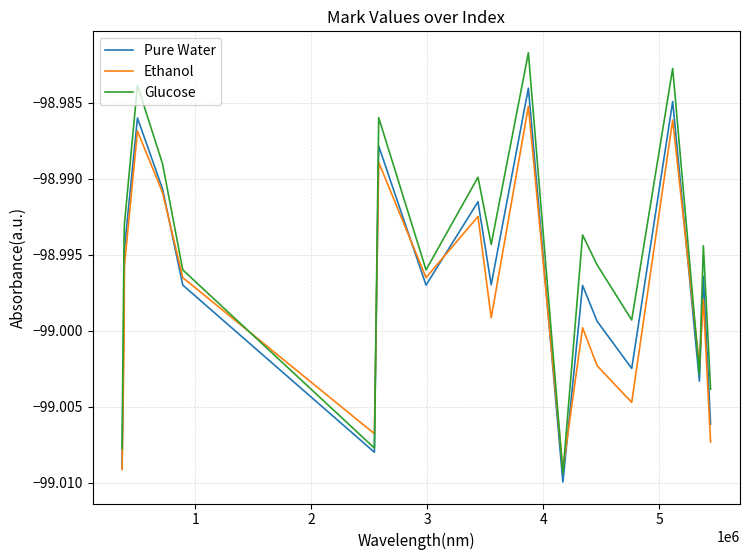

Which series has the largest range (max minus min)?

Glucose